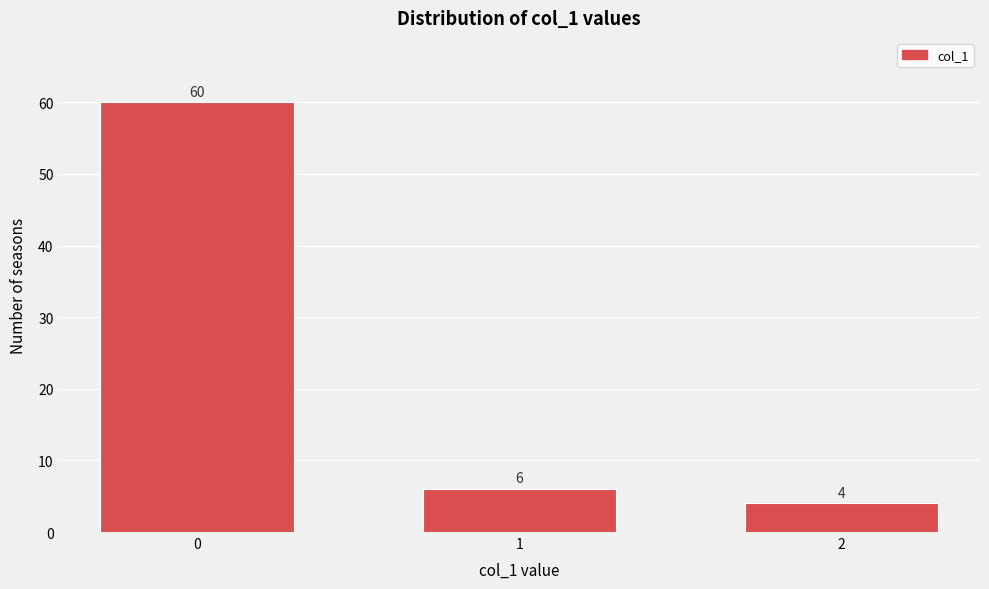

Reading left to right, transcribe all the data shown in this chart.

60	6	4